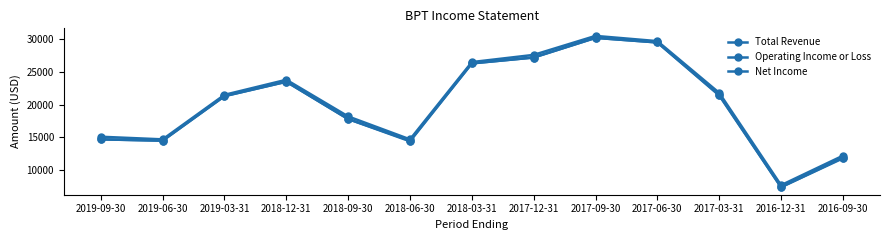

Reading left to right, extract all data points from this chart.

Total Revenue: 15100	14700	21500	23800	18200	14700	26500	27600	30500	29700	21800	7700	12200
Operating Income or Loss: 14700	14500	21300	23500	17800	14500	26300	27200	30200	29500	21500	7400	11900
Net Income: 14700	14500	21300	23500	17800	14400	26300	27200	30200	29500	21400	7400	11800